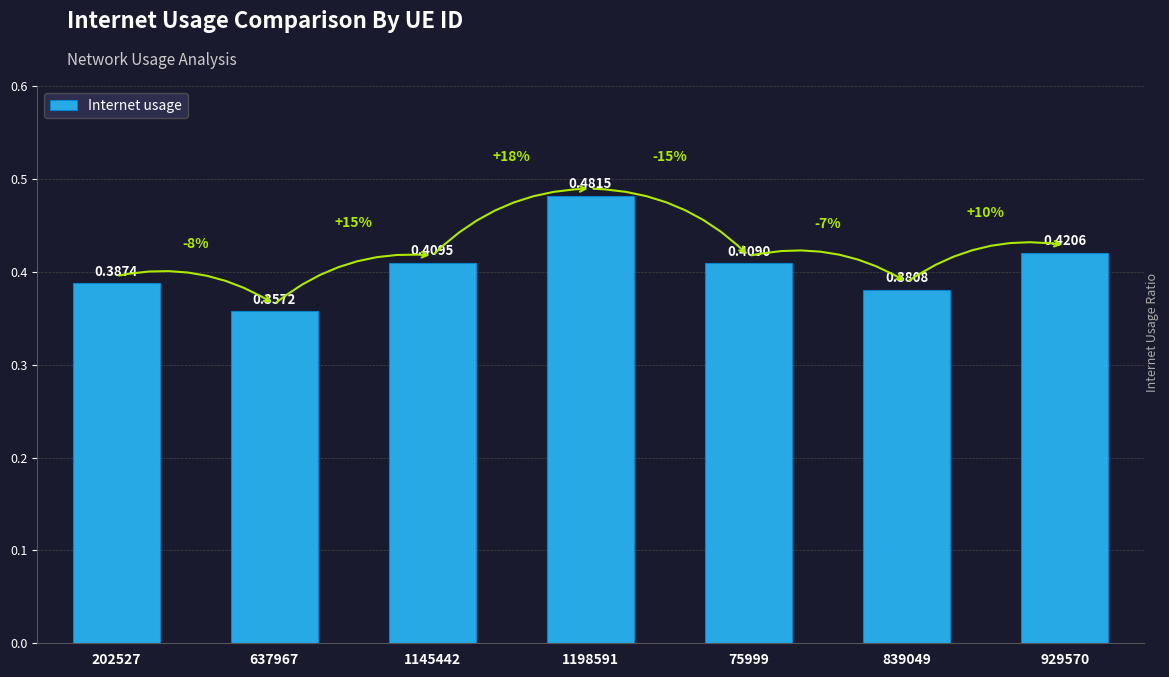

Rank the categories by value from lowest to highest.

637967, 839049, 202527, 75999, 1145442, 929570, 1198591